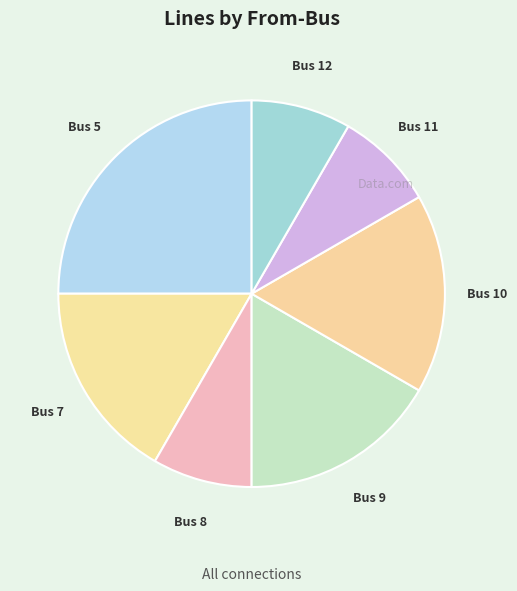

Is Bus 8 the majority of the pie?

No